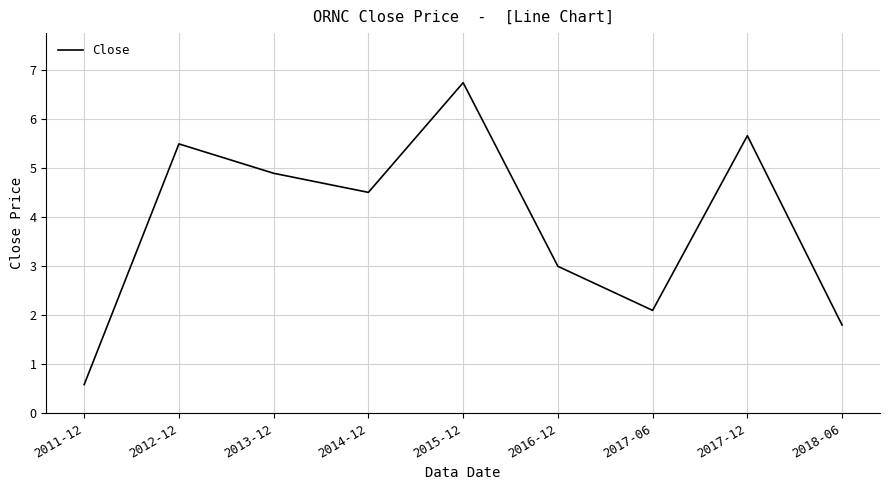

What is the average value?

3.9